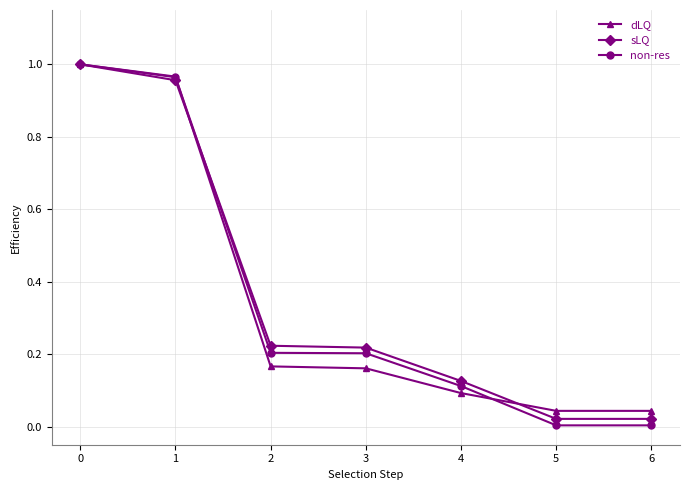

The non-res series shows 0.2 at 3. True or false?

True